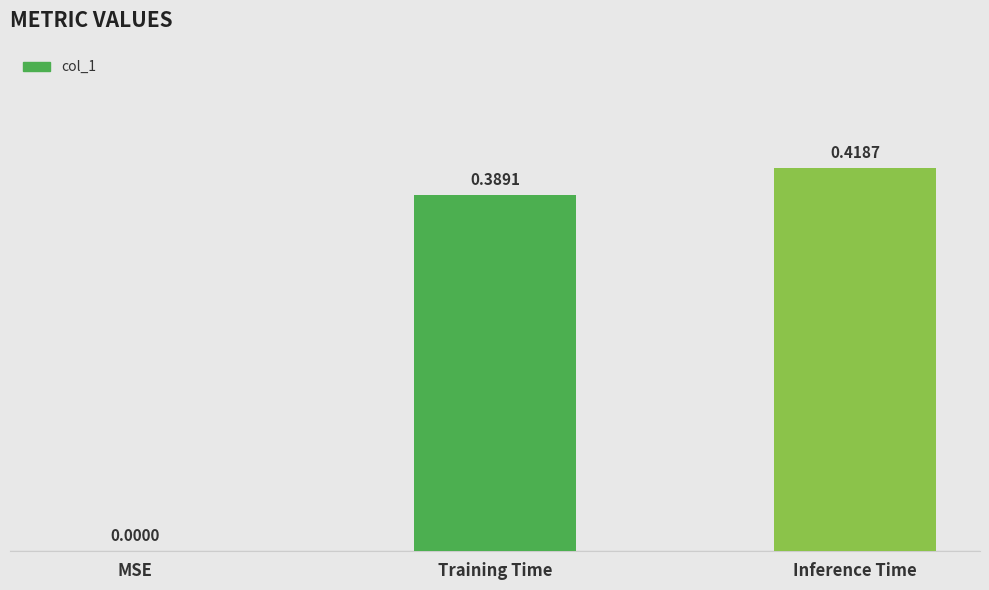

What is the change in value from MSE to Training Time?

+0.4